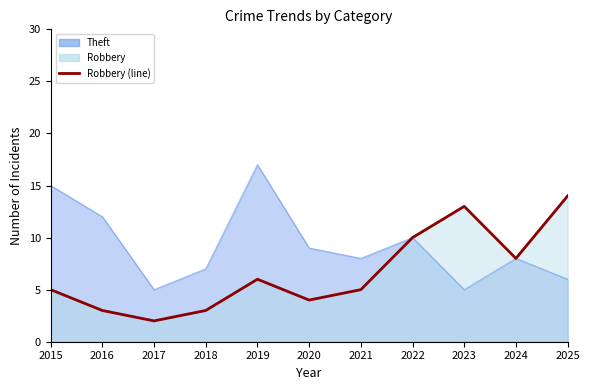

True or false: Robbery and Theft intersect in this chart.

False